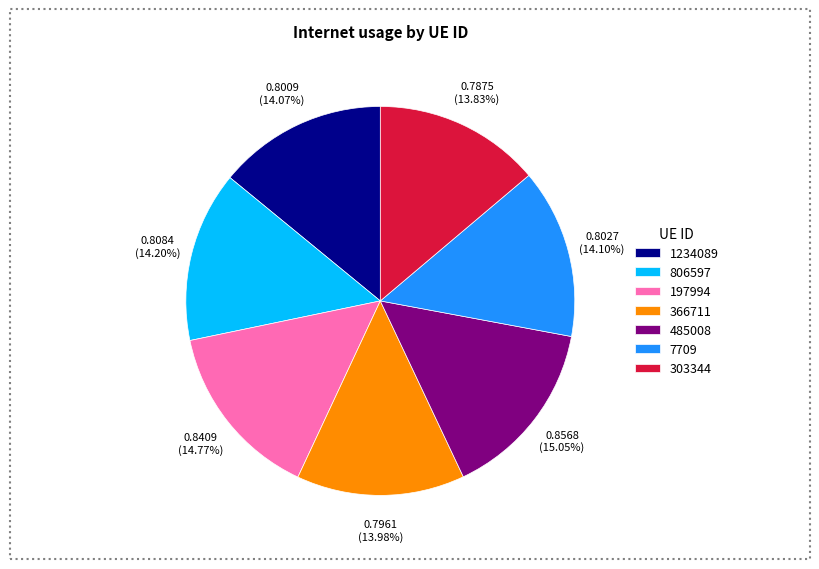

Is there any slice that represents more than half of the pie?

No